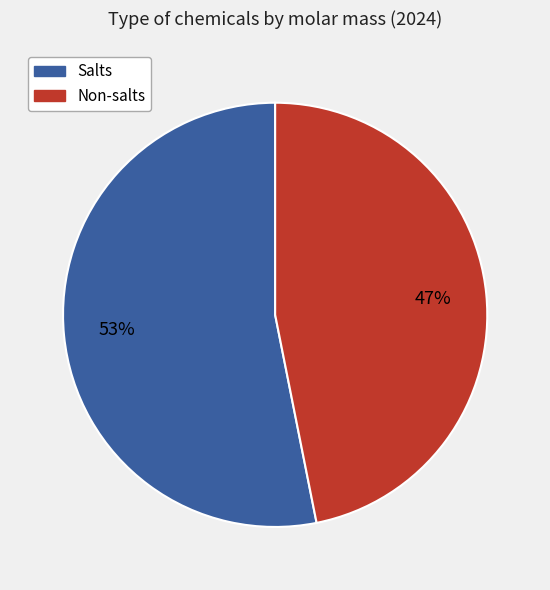

Do Non-salts and Salts together represent more than half of the pie?

Yes